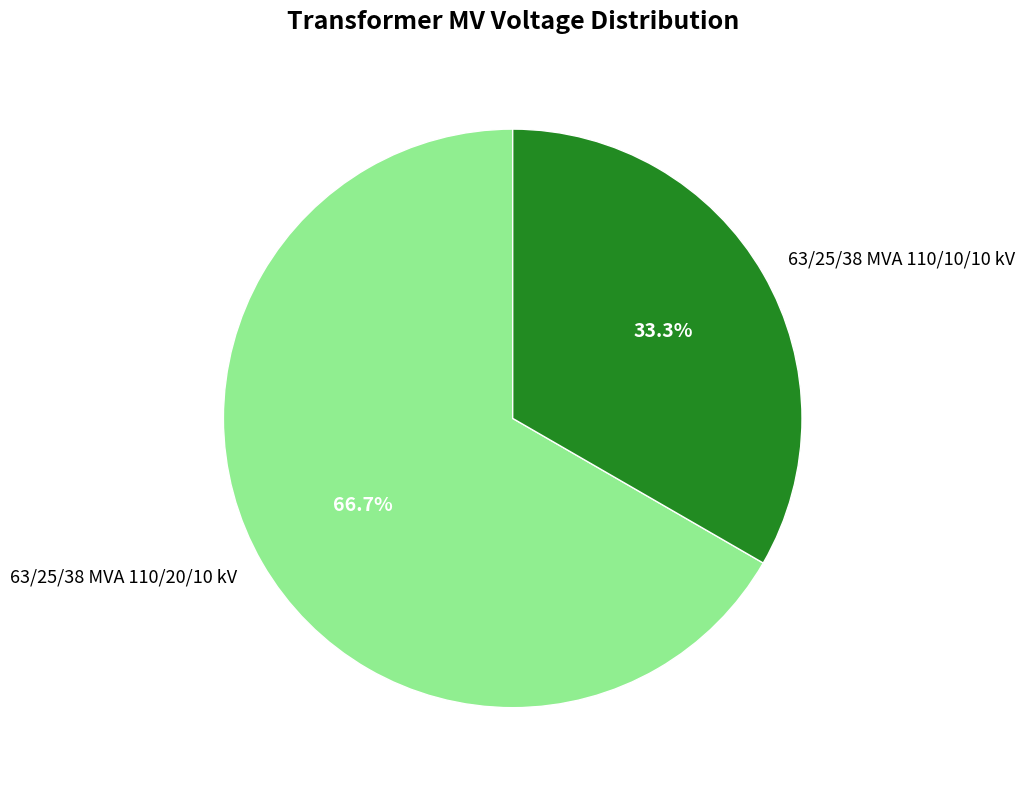

Which category has the smallest portion of the pie?

63/25/38 MVA 110/10/10 kV